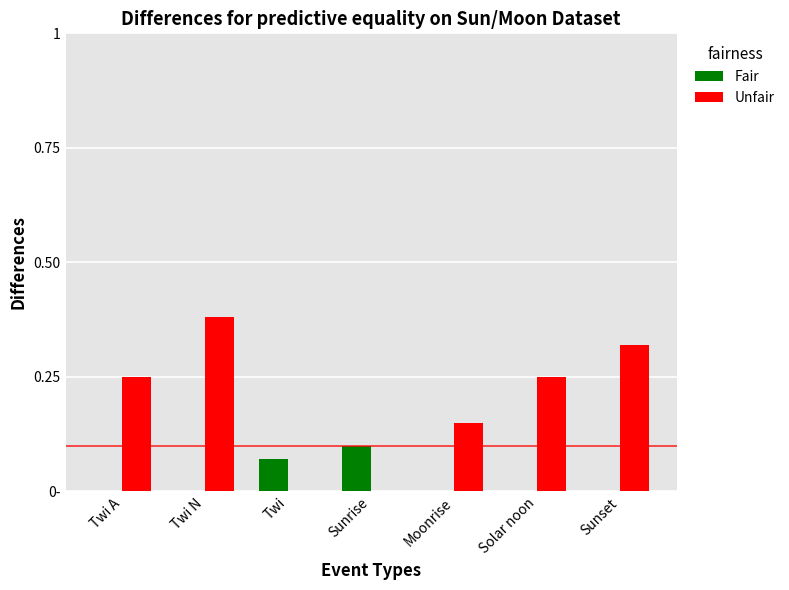

At which label does Fair reach its minimum?

Twi A